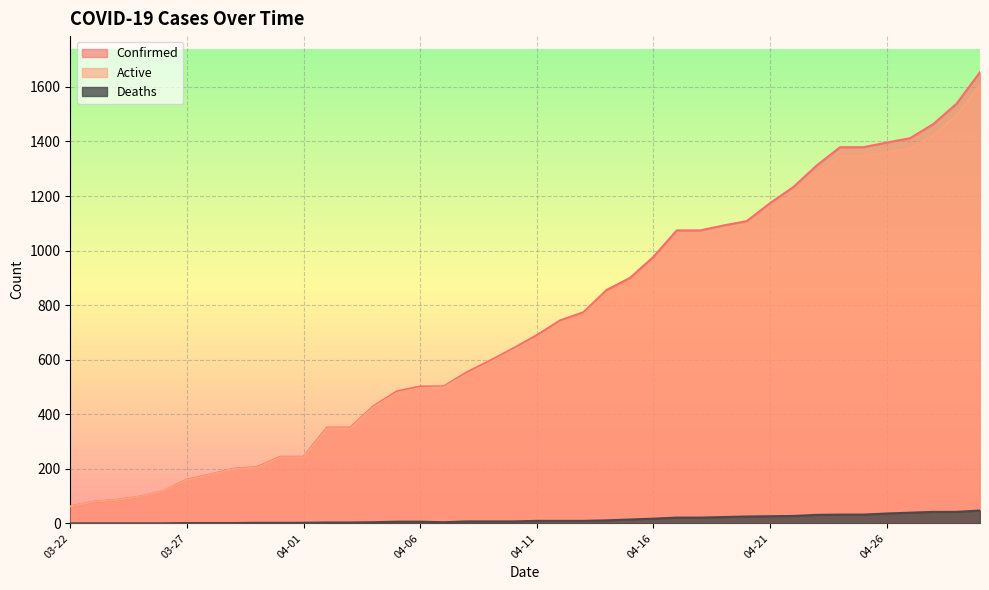

How many positive values does the Deaths series have?

35